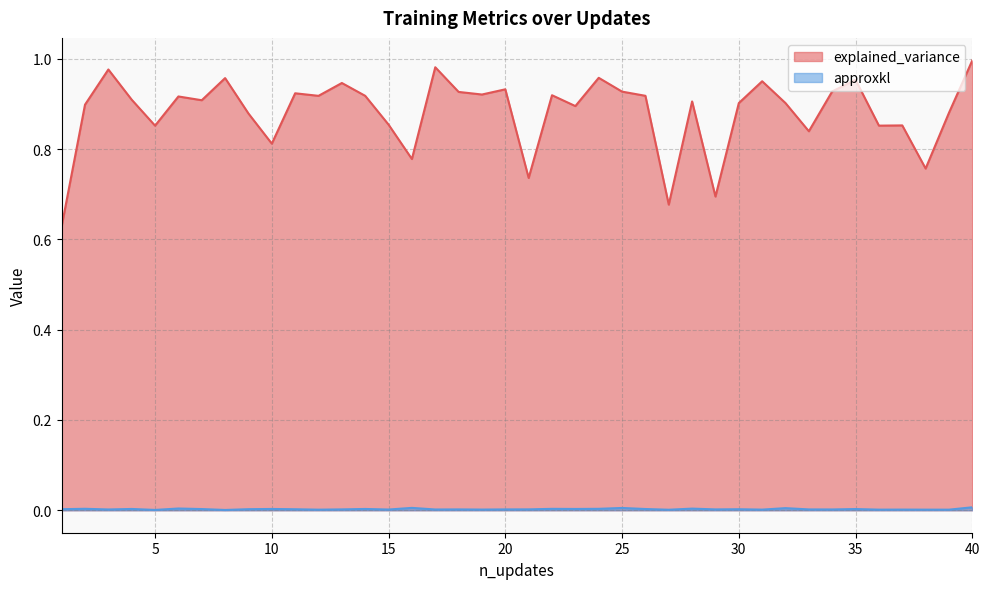

True or false: approxkl and explained_variance cross at least once.

False